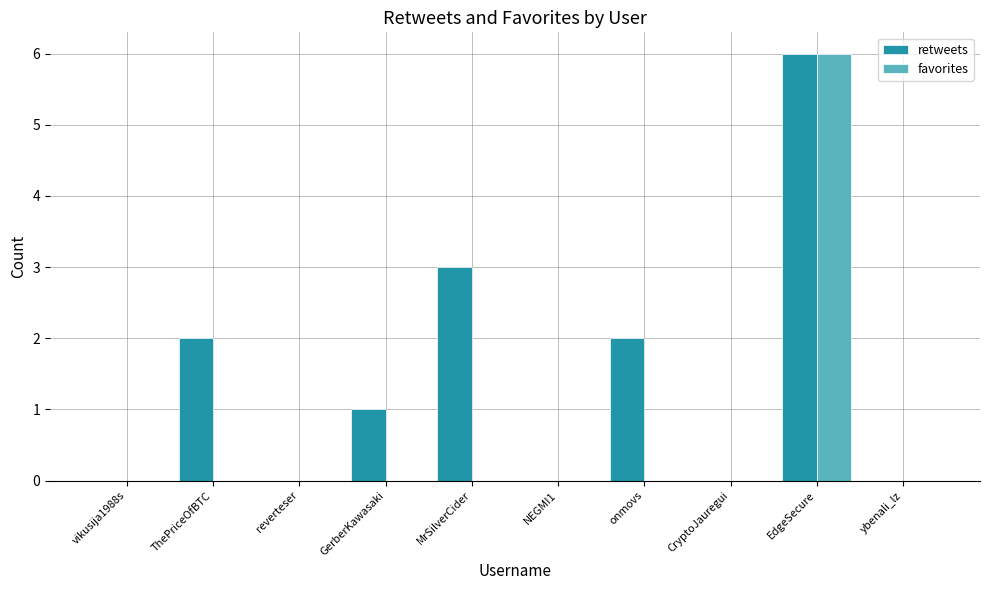

Which category has the highest value in the retweets series?

EdgeSecure